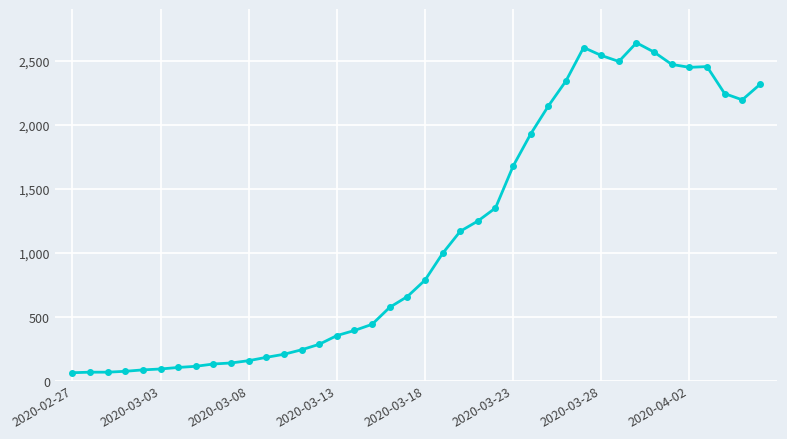

What is the average value?

1124